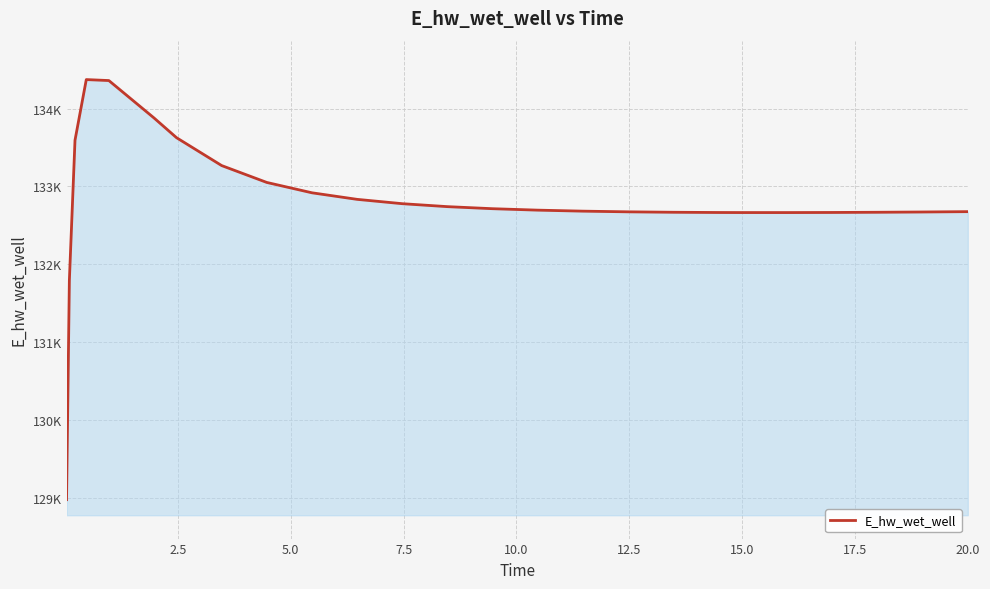

Does the chart have visible grid lines?

Yes